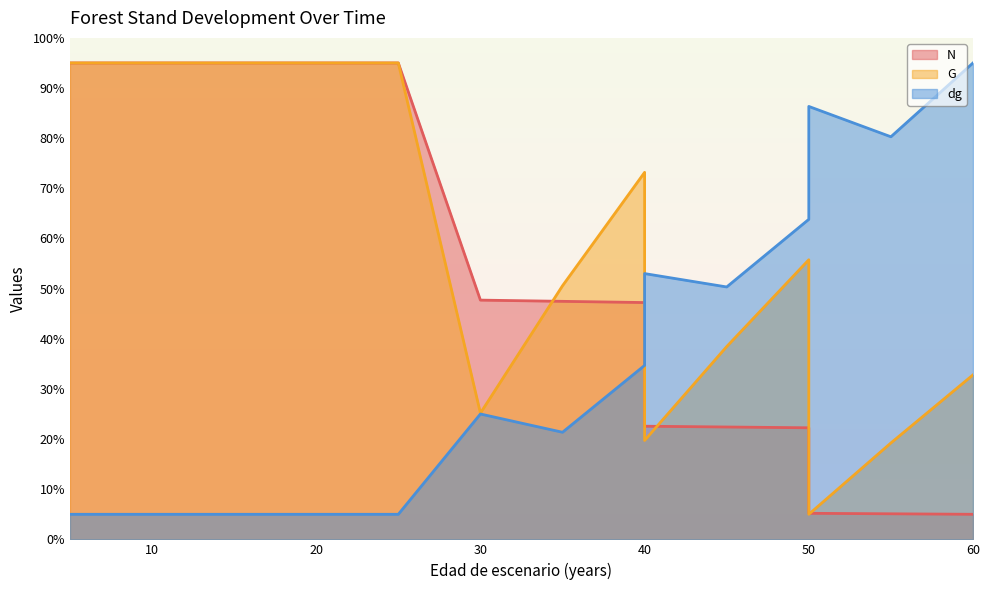

Read the G value at 40.

19.7